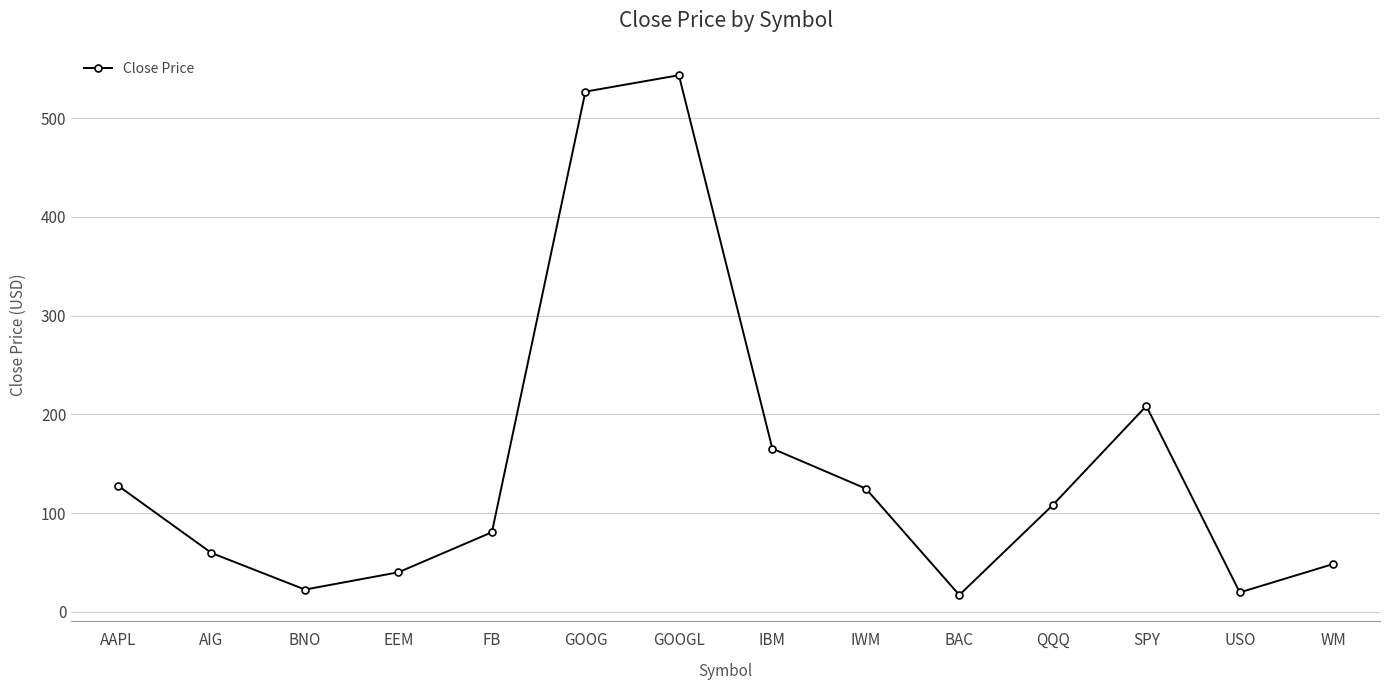

How many interior local valleys (lower than both neighbors) does the data have?

3